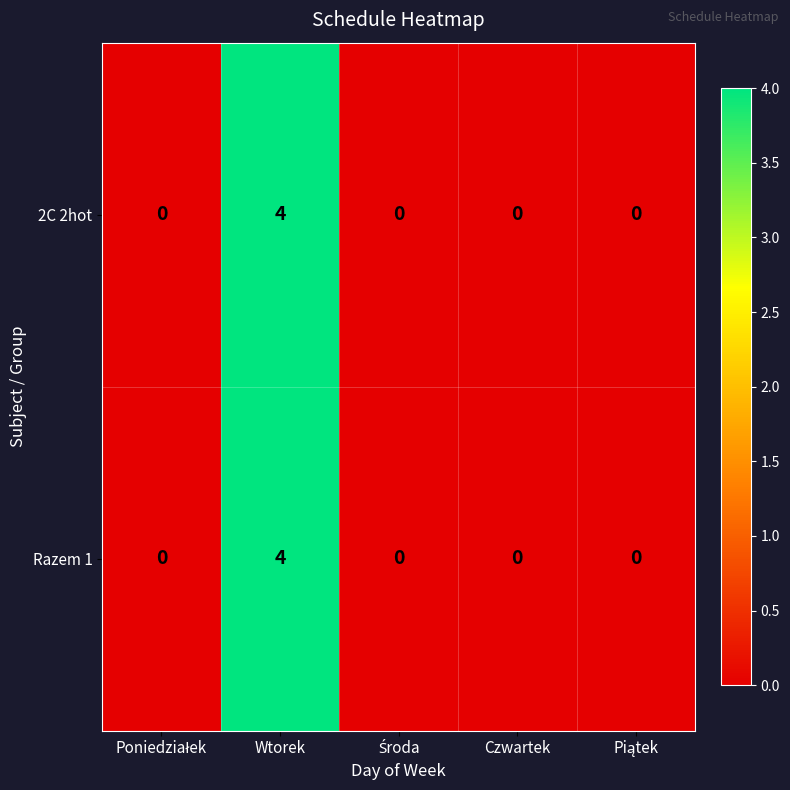

What is the sum of all Razem 1 values?

4